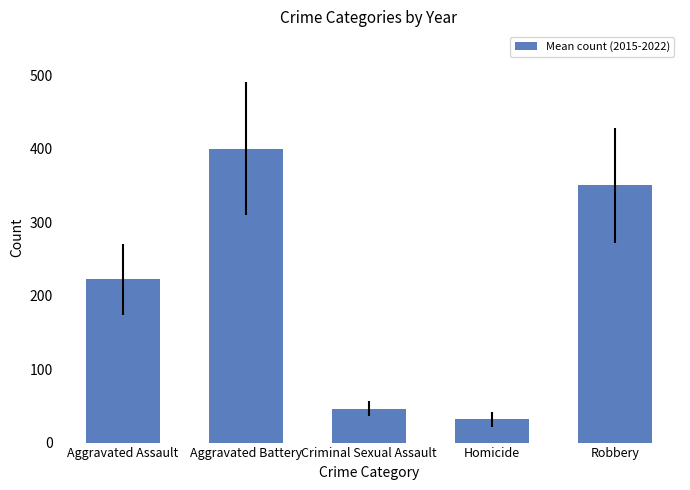

What is the sum of all values?

1050.8